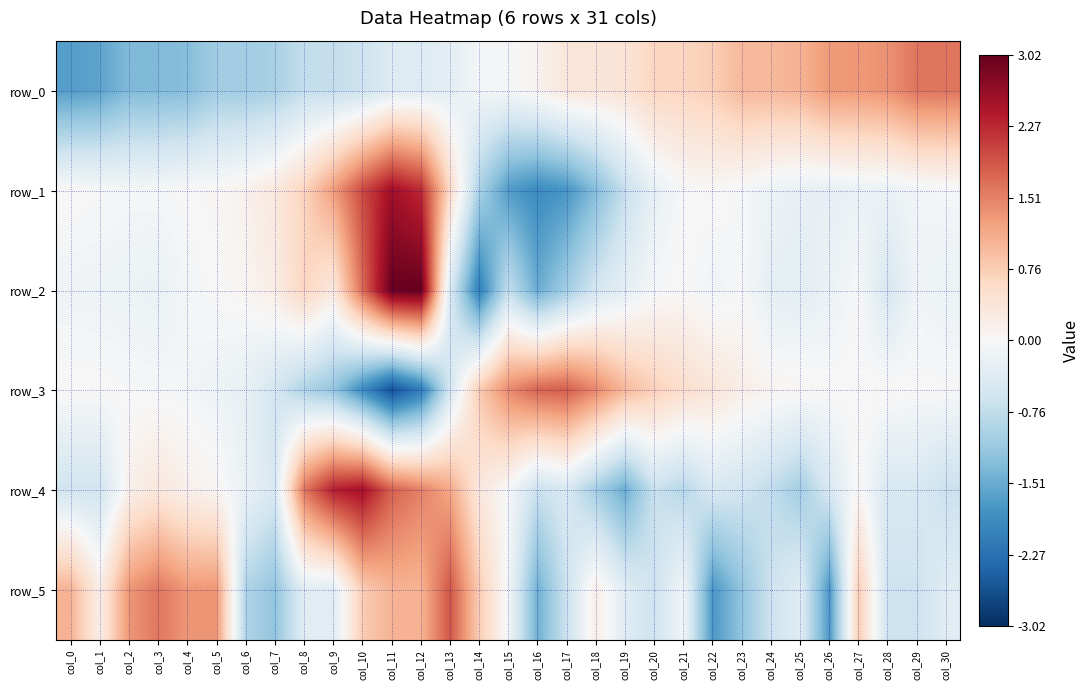

Reading left to right, extract all data points from this chart.

row_0: col_0=-1.7	col_1=-1.6	col_2=-1.3	col_3=-1.3	col_4=-1.3	col_5=-1.1	col_6=-1.0	col_7=-1.0	col_8=-0.7	col_9=-0.7	col_10=-0.6	col_11=-0.4	col_12=-0.4	col_13=-0.3	col_14=-0.1	col_15=-0.0	col_16=0.1	col_17=0.4	col_18=0.4	col_19=0.4	col_20=0.7	col_21=0.7	col_22=0.7	col_23=1.0	col_24=1.0	col_25=1.1	col_26=1.3	col_27=1.3	col_28=1.4	col_29=1.6	col_30=1.6
row_1: col_0=0.0	col_1=-0.0	col_2=-0.0	col_3=-0.0	col_4=0.0	col_5=0.0	col_6=0.1	col_7=0.3	col_8=0.7	col_9=1.3	col_10=2.0	col_11=2.5	col_12=2.3	col_13=0.6	col_14=-1.0	col_15=-1.7	col_16=-1.9	col_17=-1.8	col_18=-1.3	col_19=-0.7	col_20=-0.2	col_21=-0.0	col_22=0.0	col_23=-0.0	col_24=-0.2	col_25=-0.2	col_26=-0.2	col_27=-0.2	col_28=-0.2	col_29=-0.1	col_30=-0.1
row_2: col_0=-0.1	col_1=-0.1	col_2=-0.2	col_3=-0.2	col_4=-0.1	col_5=0.0	col_6=0.1	col_7=0.2	col_8=0.7	col_9=0.3	col_10=1.7	col_11=3.0	col_12=3.0	col_13=-0.4	col_14=-2.1	col_15=-0.7	col_16=-1.5	col_17=-1.0	col_18=-0.5	col_19=-0.3	col_20=-0.0	col_21=0.0	col_22=-0.1	col_23=-0.0	col_24=-0.3	col_25=-0.3	col_26=-0.2	col_27=-0.0	col_28=-0.5	col_29=-0.1	col_30=-0.2
row_3: col_0=0.0	col_1=0.0	col_2=-0.0	col_3=-0.0	col_4=-0.1	col_5=-0.1	col_6=-0.3	col_7=-0.5	col_8=-0.9	col_9=-1.2	col_10=-1.9	col_11=-2.6	col_12=-2.1	col_13=-0.5	col_14=0.8	col_15=1.4	col_16=1.8	col_17=1.8	col_18=1.5	col_19=1.0	col_20=0.7	col_21=0.5	col_22=0.4	col_23=0.2	col_24=0.1	col_25=0.1	col_26=0.0	col_27=0.0	col_28=0.0	col_29=0.0	col_30=-0.0
row_4: col_0=-0.6	col_1=-0.6	col_2=0.2	col_3=0.3	col_4=0.2	col_5=0.1	col_6=-0.2	col_7=-0.5	col_8=1.6	col_9=2.3	col_10=2.5	col_11=1.8	col_12=1.5	col_13=1.2	col_14=0.3	col_15=-0.0	col_16=-0.7	col_17=-0.5	col_18=-1.0	col_19=-1.5	col_20=-0.7	col_21=-0.8	col_22=-0.5	col_23=-0.6	col_24=-0.8	col_25=-1.0	col_26=-0.5	col_27=0.1	col_28=-0.5	col_29=-0.5	col_30=-0.7
row_5: col_0=1.0	col_1=0.2	col_2=1.3	col_3=1.6	col_4=1.3	col_5=1.3	col_6=-0.9	col_7=-1.2	col_8=-0.4	col_9=-0.4	col_10=0.8	col_11=1.0	col_12=1.0	col_13=1.9	col_14=0.8	col_15=-0.1	col_16=-1.5	col_17=-0.6	col_18=0.2	col_19=-0.4	col_20=-0.6	col_21=-0.1	col_22=-1.7	col_23=-1.2	col_24=-0.6	col_25=-0.4	col_26=-1.7	col_27=0.8	col_28=-0.6	col_29=-0.6	col_30=-0.4